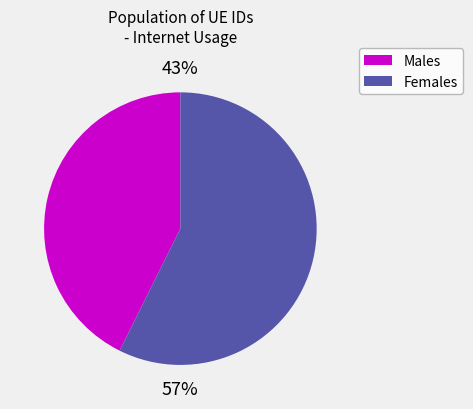

Between Females and Males, which is larger?

Females